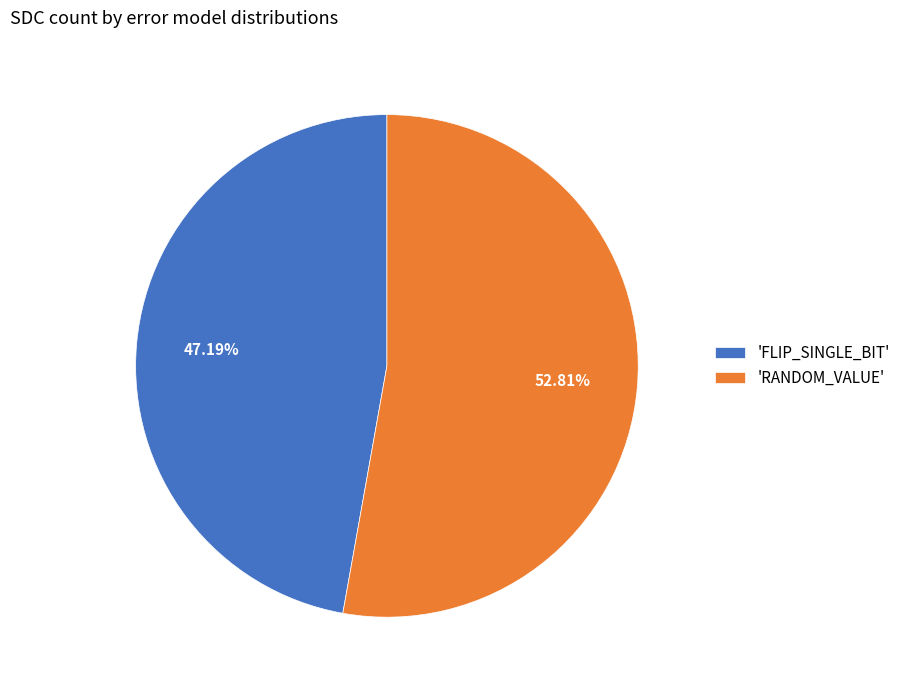

Which has a higher value, 'FLIP_SINGLE_BIT' or 'RANDOM_VALUE'?

'RANDOM_VALUE'